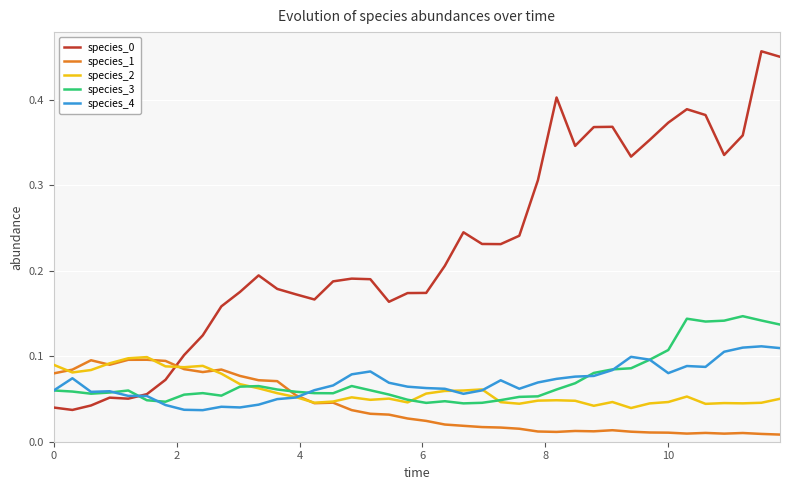

Reading left to right, what are all the values shown in this chart?

species_0: 0.0	0.0	0.0	0.1	0.1	0.1	0.1	0.1	0.1	0.2	0.2	0.2	0.2	0.2	0.2	0.2	0.2	0.2	0.2	0.2	0.2	0.2	0.2	0.2	0.2	0.2	0.3	0.4	0.3	0.4	0.4	0.3	0.4	0.4	0.4	0.4	0.3	0.4	0.5	0.5
species_1: 0.1	0.1	0.1	0.1	0.1	0.1	0.1	0.1	0.1	0.1	0.1	0.1	0.1	0.1	0.0	0.0	0.0	0.0	0.0	0.0	0.0	0.0	0.0	0.0	0.0	0.0	0.0	0.0	0.0	0.0	0.0	0.0	0.0	0.0	0.0	0.0	0.0	0.0	0.0	0.0
species_2: 0.1	0.1	0.1	0.1	0.1	0.1	0.1	0.1	0.1	0.1	0.1	0.1	0.1	0.1	0.0	0.0	0.1	0.0	0.1	0.0	0.1	0.1	0.1	0.1	0.0	0.0	0.0	0.0	0.0	0.0	0.0	0.0	0.0	0.0	0.1	0.0	0.0	0.0	0.0	0.1
species_3: 0.1	0.1	0.1	0.1	0.1	0.0	0.0	0.1	0.1	0.1	0.1	0.1	0.1	0.1	0.1	0.1	0.1	0.1	0.1	0.0	0.0	0.0	0.0	0.0	0.0	0.1	0.1	0.1	0.1	0.1	0.1	0.1	0.1	0.1	0.1	0.1	0.1	0.1	0.1	0.1
species_4: 0.1	0.1	0.1	0.1	0.1	0.1	0.0	0.0	0.0	0.0	0.0	0.0	0.0	0.1	0.1	0.1	0.1	0.1	0.1	0.1	0.1	0.1	0.1	0.1	0.1	0.1	0.1	0.1	0.1	0.1	0.1	0.1	0.1	0.1	0.1	0.1	0.1	0.1	0.1	0.1